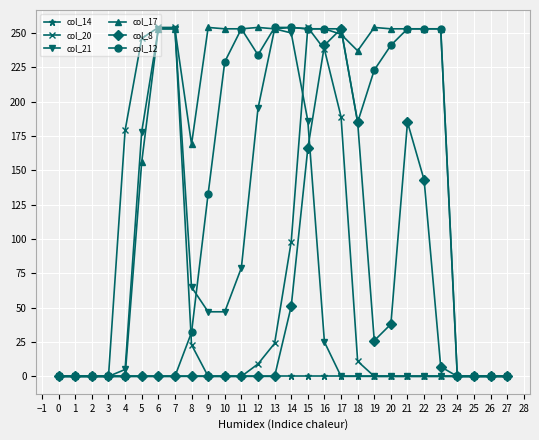

What is the maximum value shown in the chart?

254